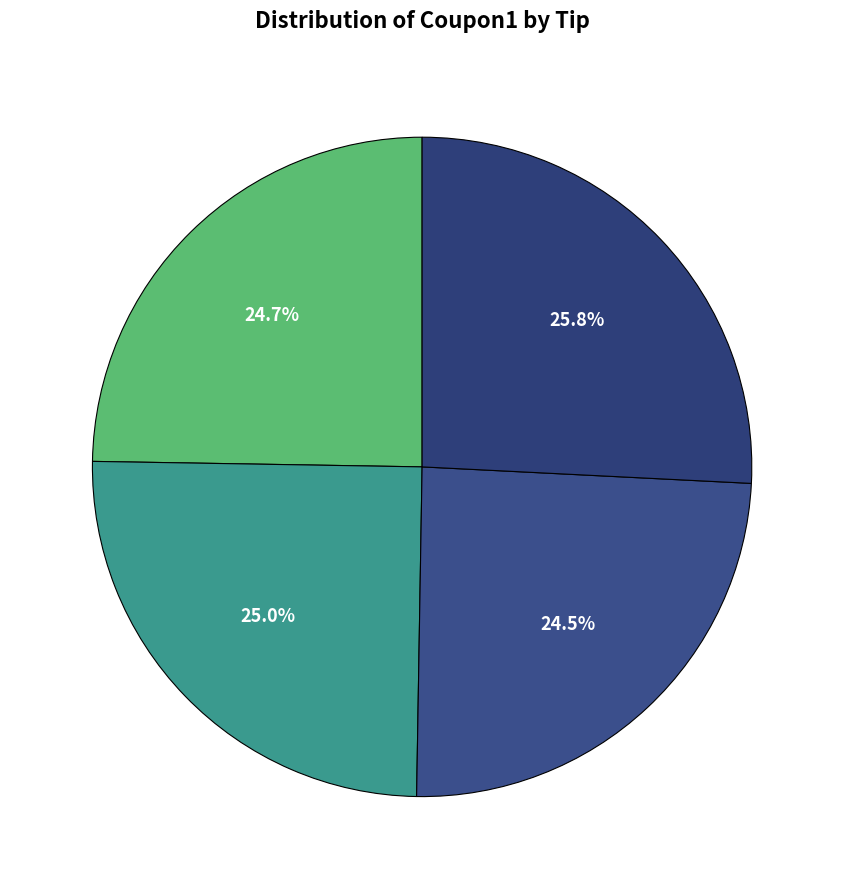

How many slices are in this pie chart?

4